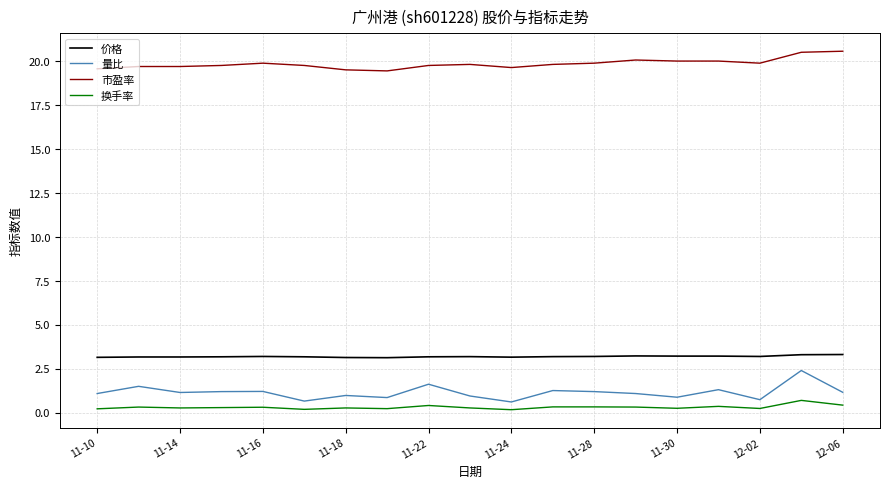

What are all the series names shown in the legend?

价格, 量比, 市盈率, 换手率